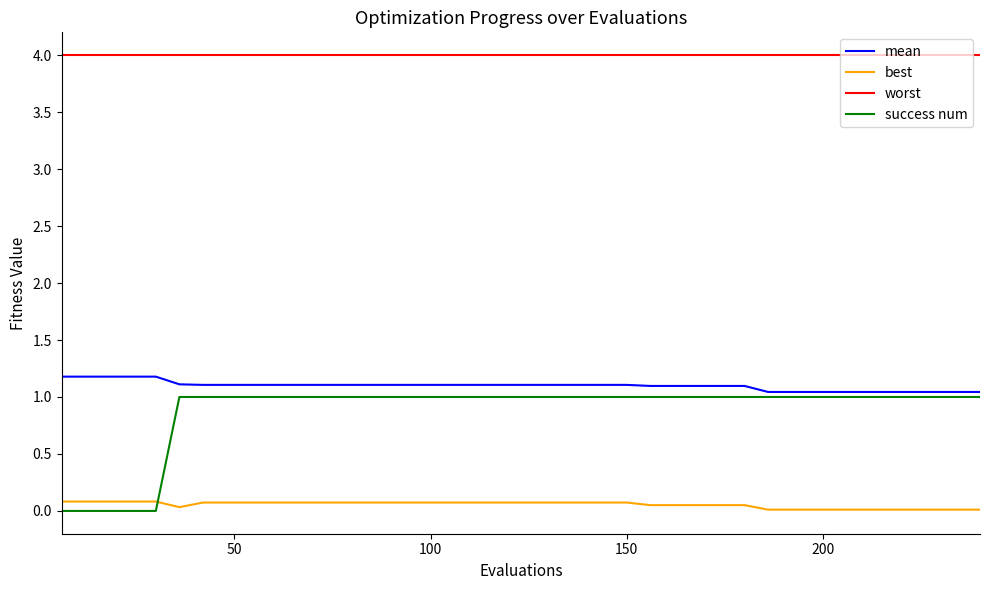

True or false: success num and mean intersect in this chart.

False